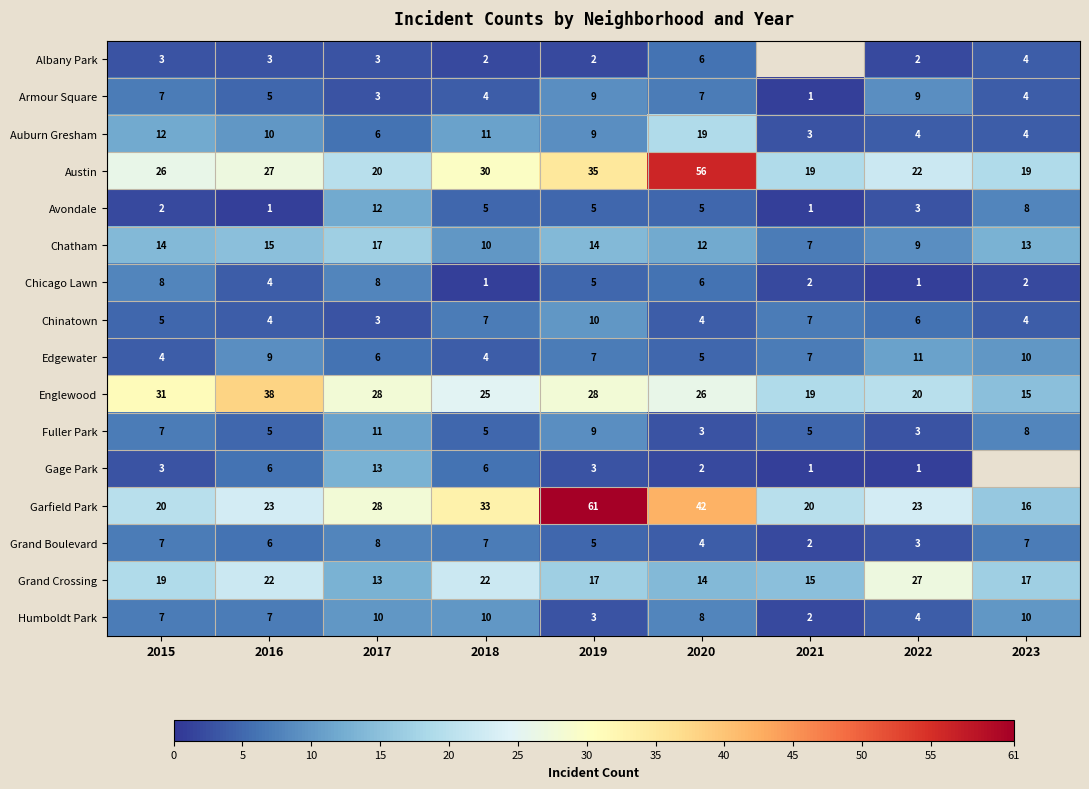

What is the difference between the highest and lowest values at 2023?

17.0